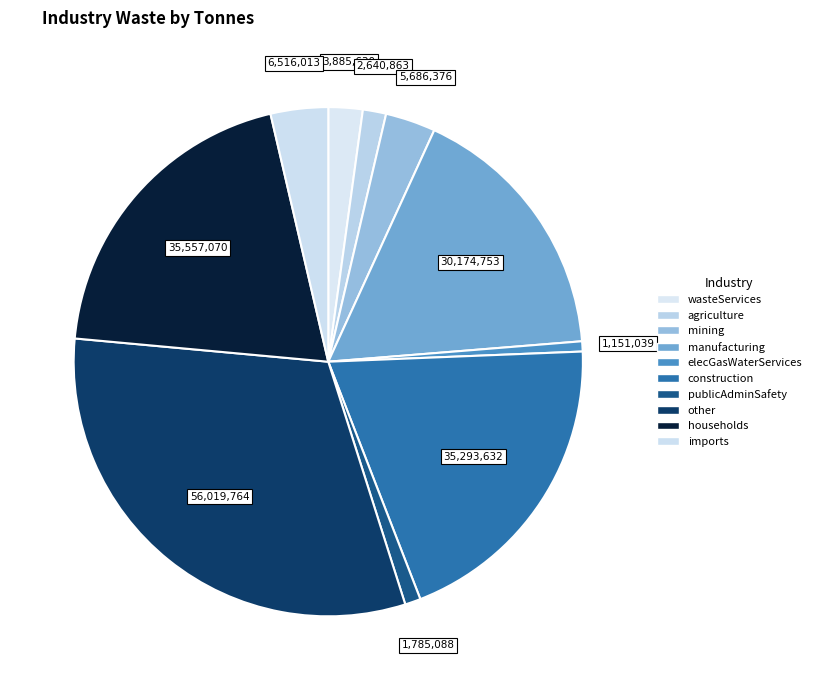

Does any single category account for the majority?

No